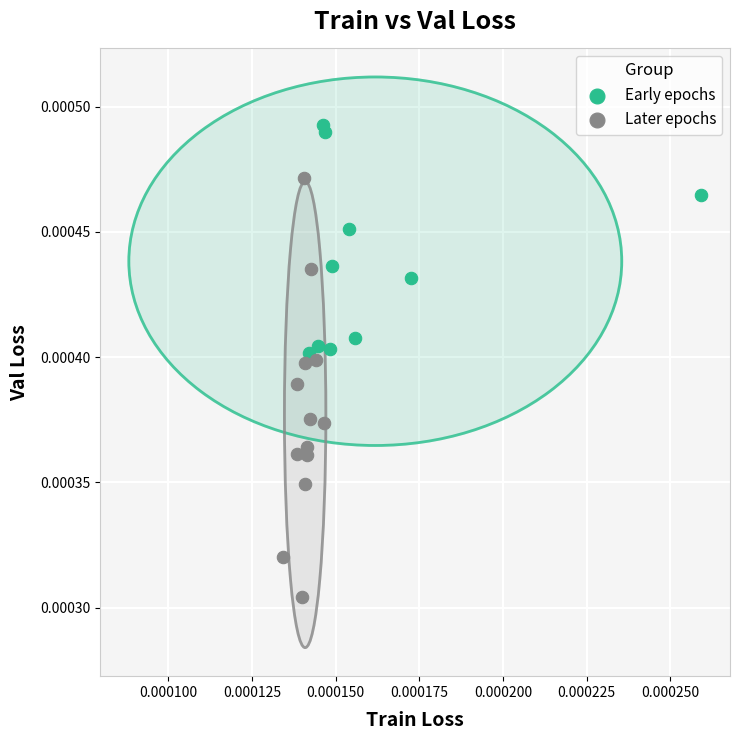

Which series contains the highest Y value?

Early epochs